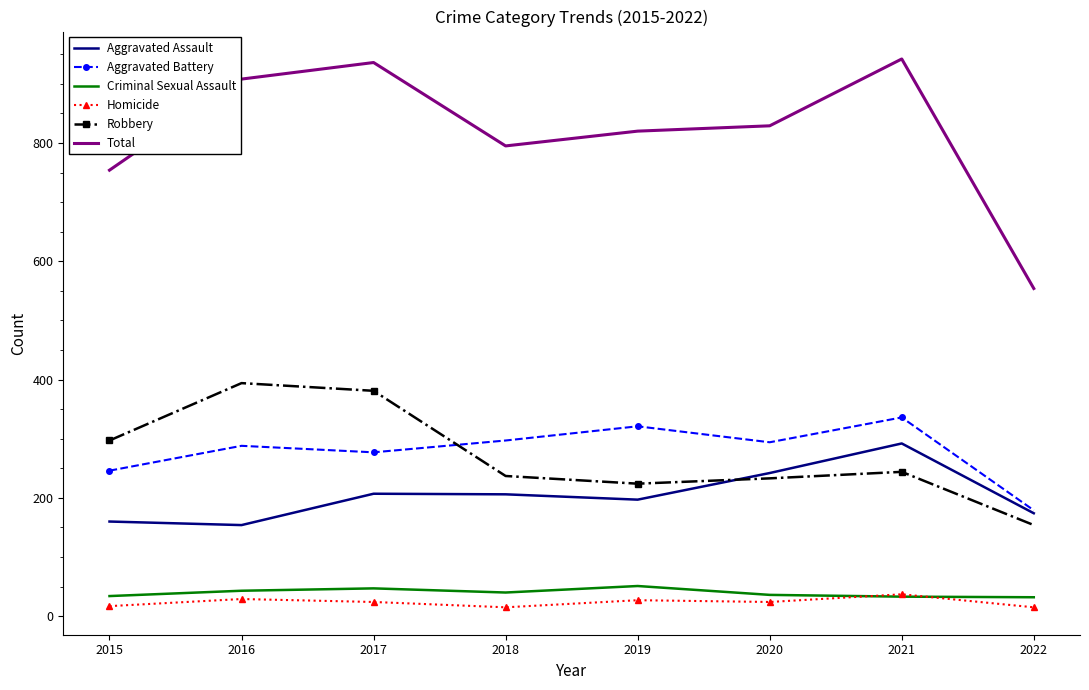

What is the average value of the Aggravated Battery series?

280